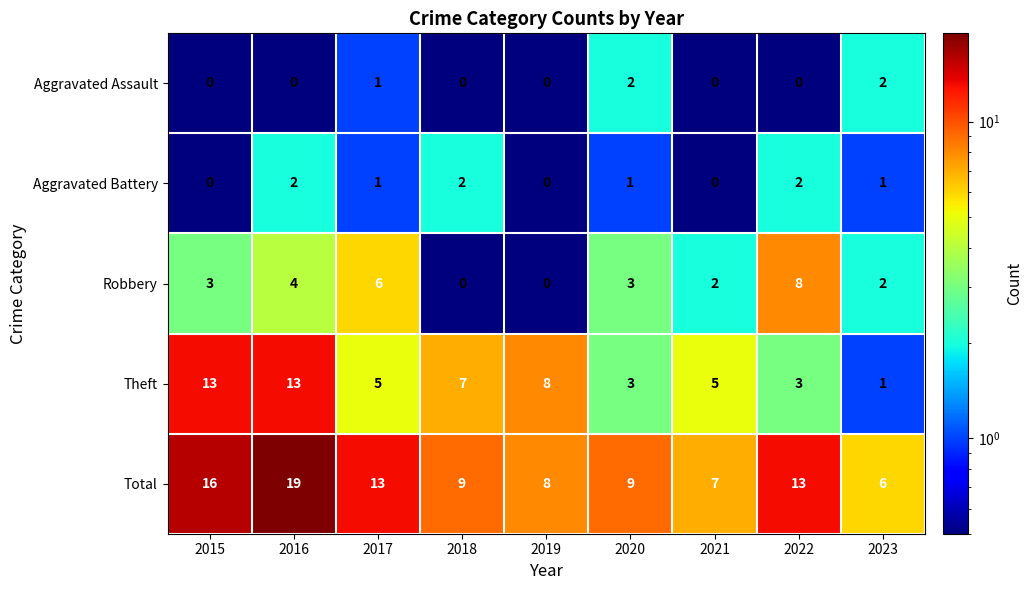

How many Aggravated Battery values are between 0 and 2?

9